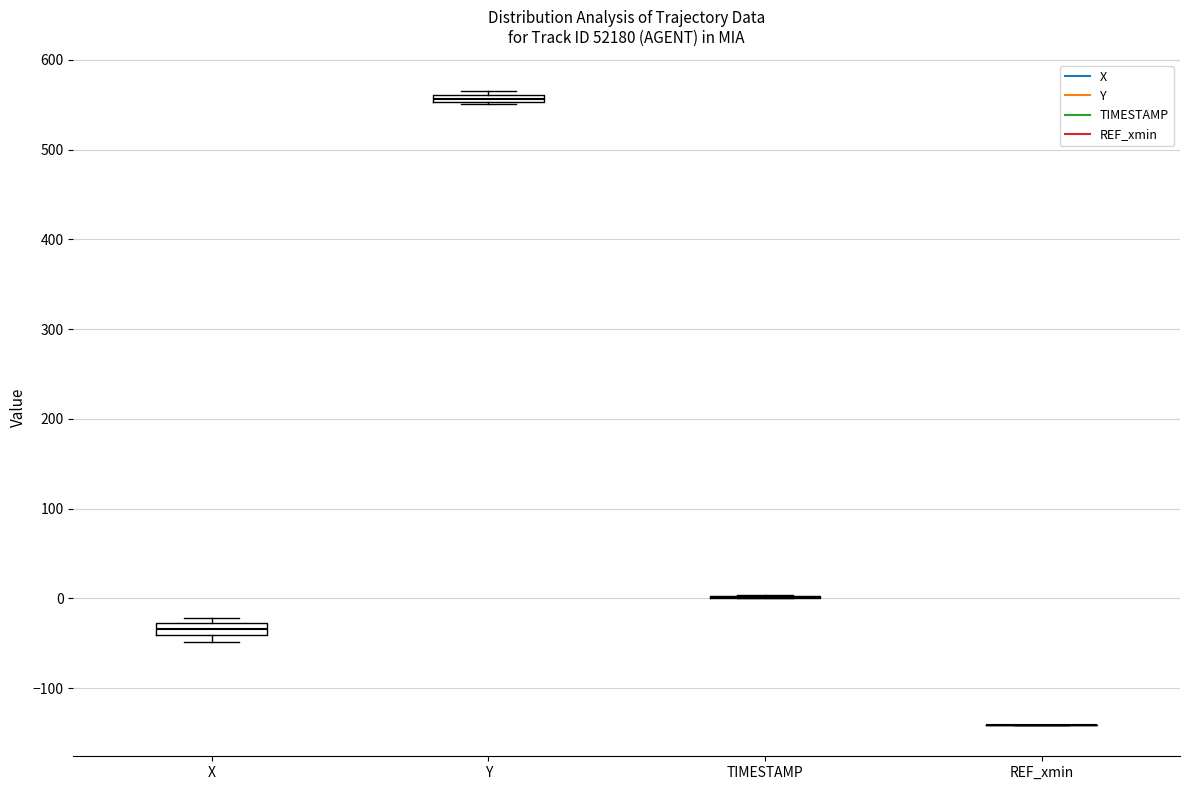

Where is the lower edge of the box for Y on the y-axis? The values are not printed on the chart, so give them approximately, as read against the axis.

550